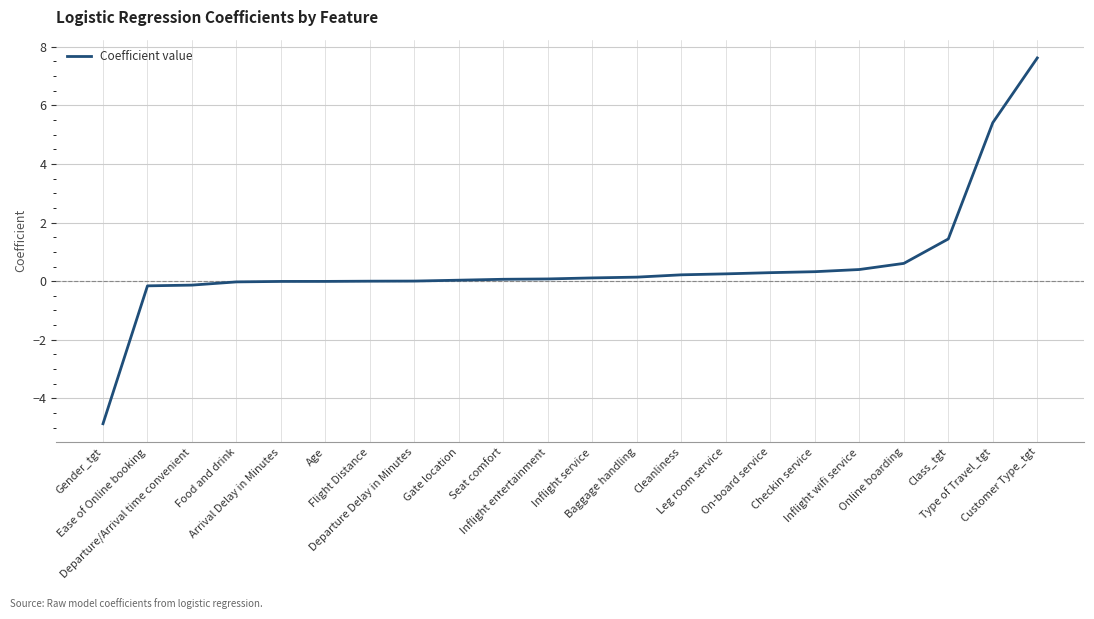

What is the minimum value shown in the chart?

-4.9